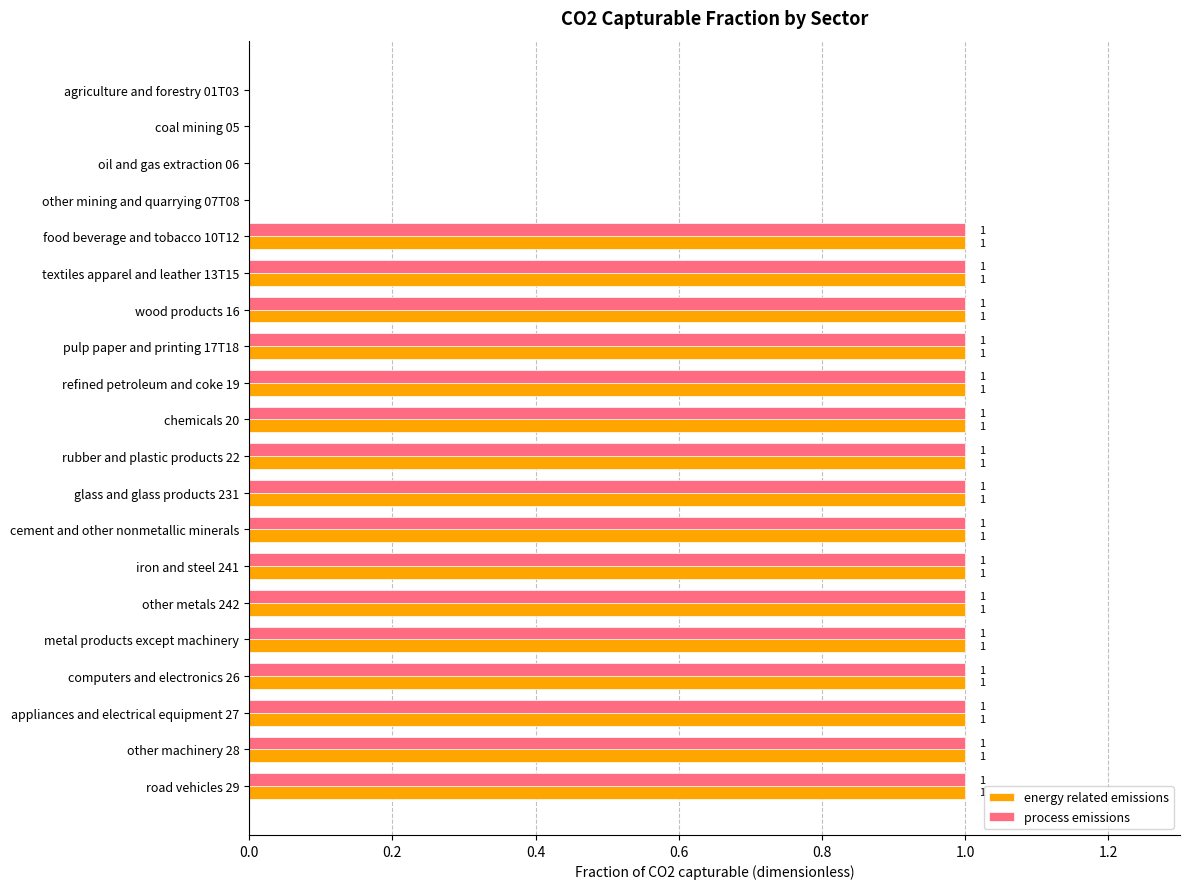

What is the sum of all process emissions values?

16